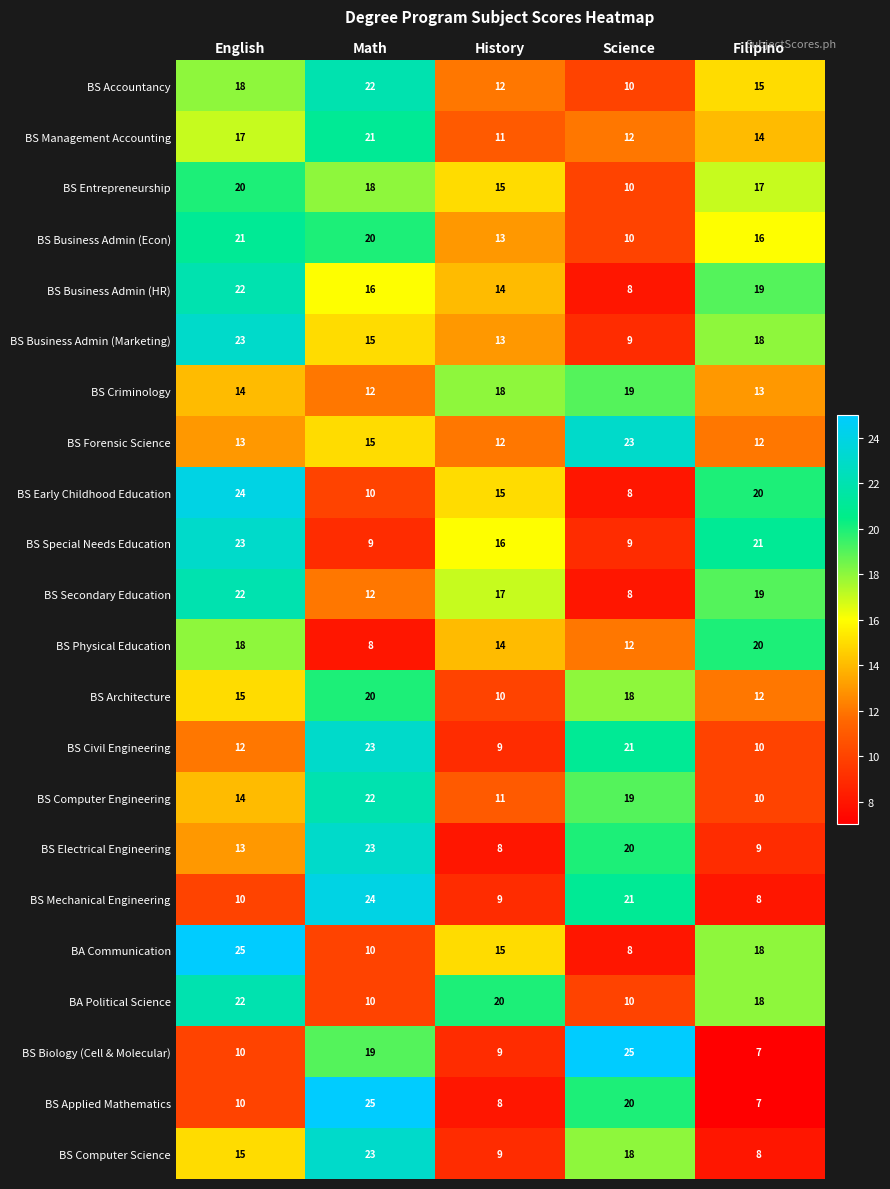

The BS Accountancy series shows 13 at English. True or false?

False